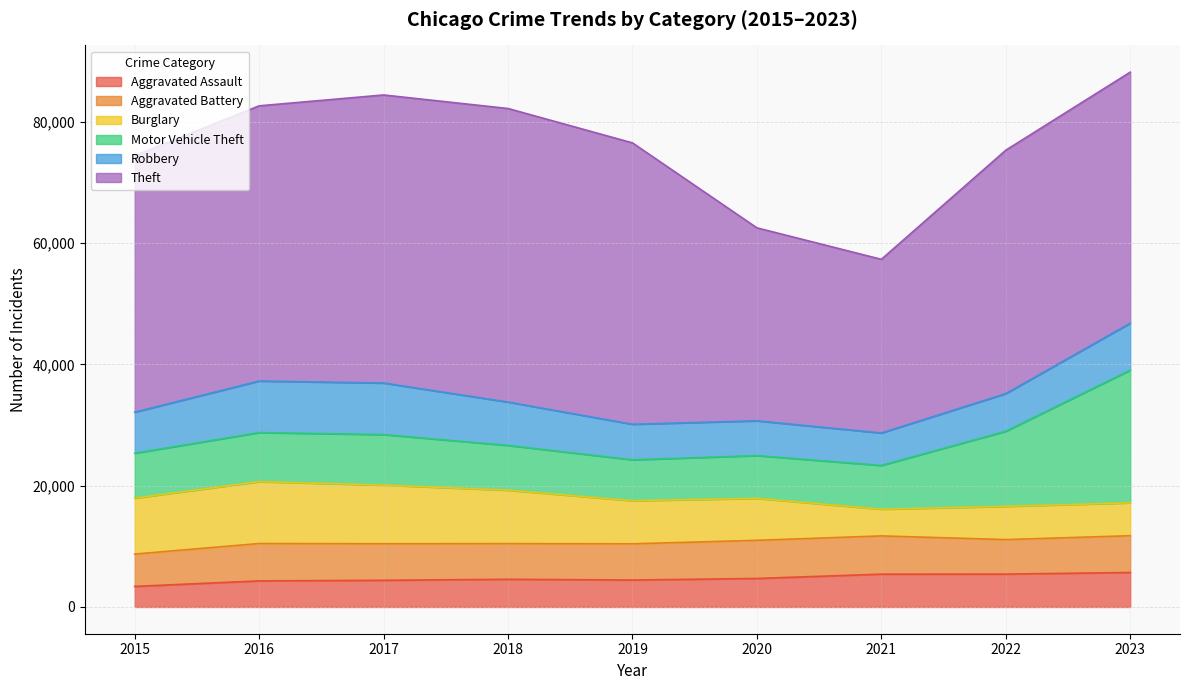

Where is Motor Vehicle Theft nearest to the value 14304?

2022